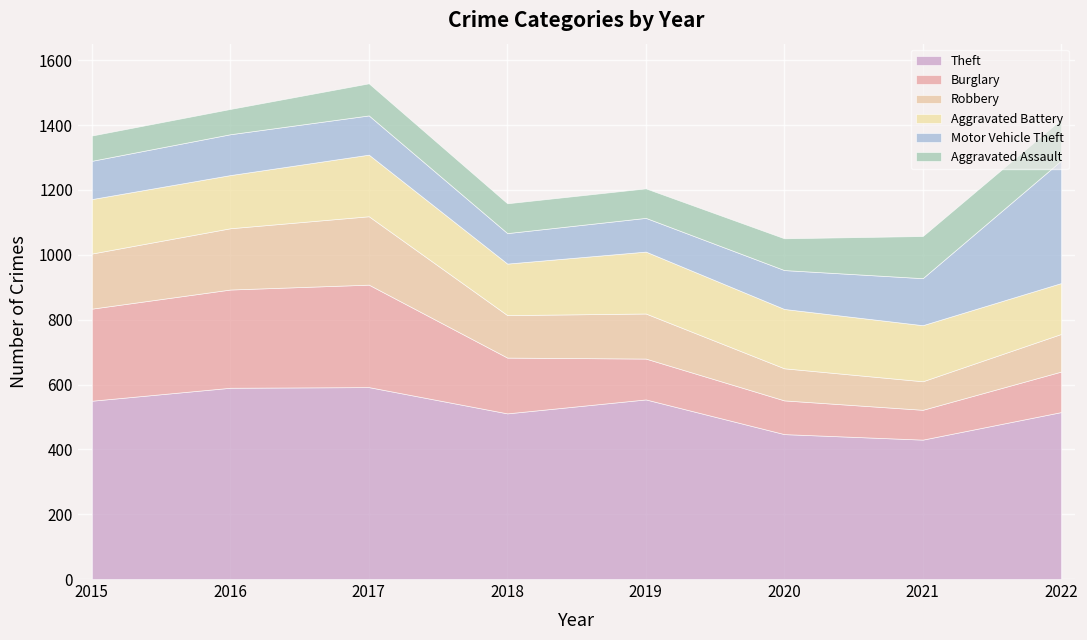

Reading left to right, transcribe all the data shown in this chart.

Theft: 550	590	592	511	554	447	430	515
Burglary: 284	303	316	172	126	104	92	125
Robbery: 170	189	211	131	139	99	88	116
Aggravated Battery: 168	164	190	159	191	183	173	157
Motor Vehicle Theft: 118	126	121	94	104	120	145	378
Aggravated Assault: 78	78	99	92	91	98	130	127